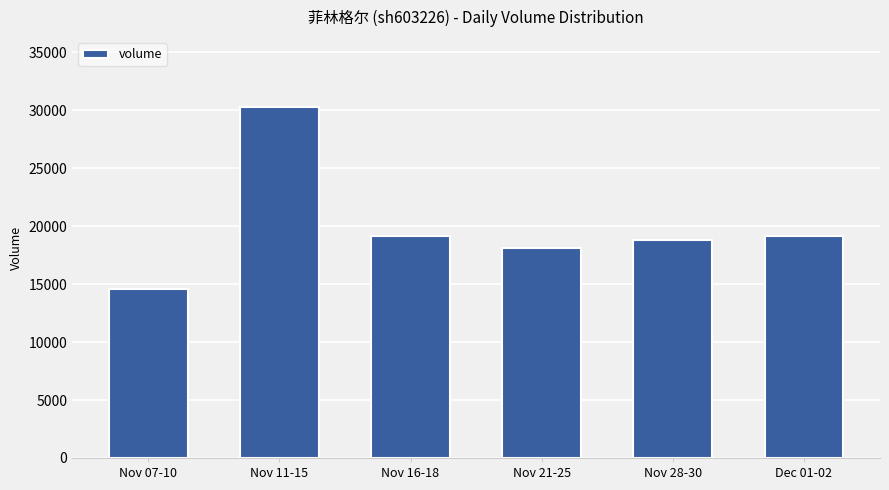

What is the average value?

20002.7